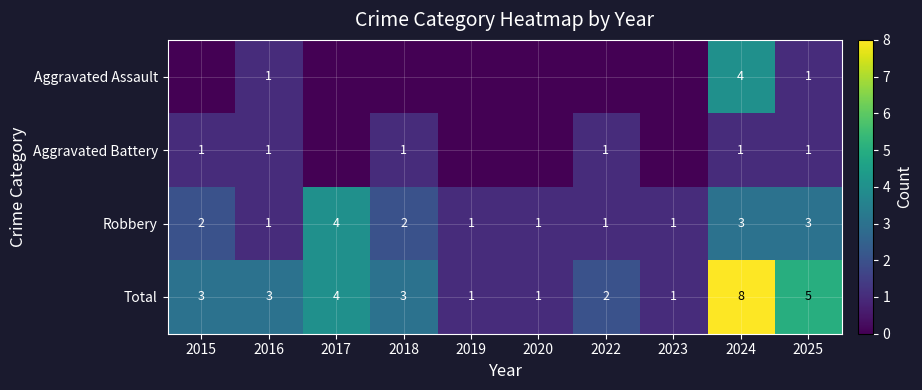

Is the value of Aggravated Battery at 2024 greater than the value of Robbery at 2018?

No